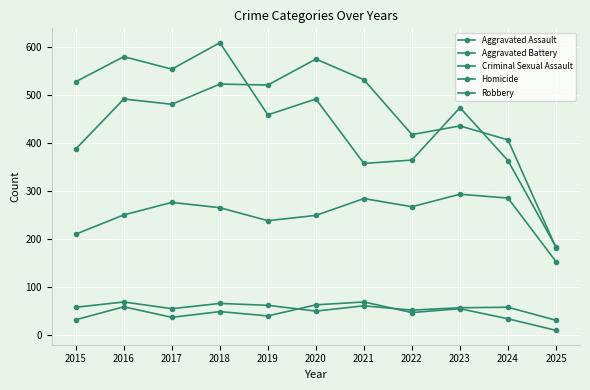

How many lines are shown in the chart?

5